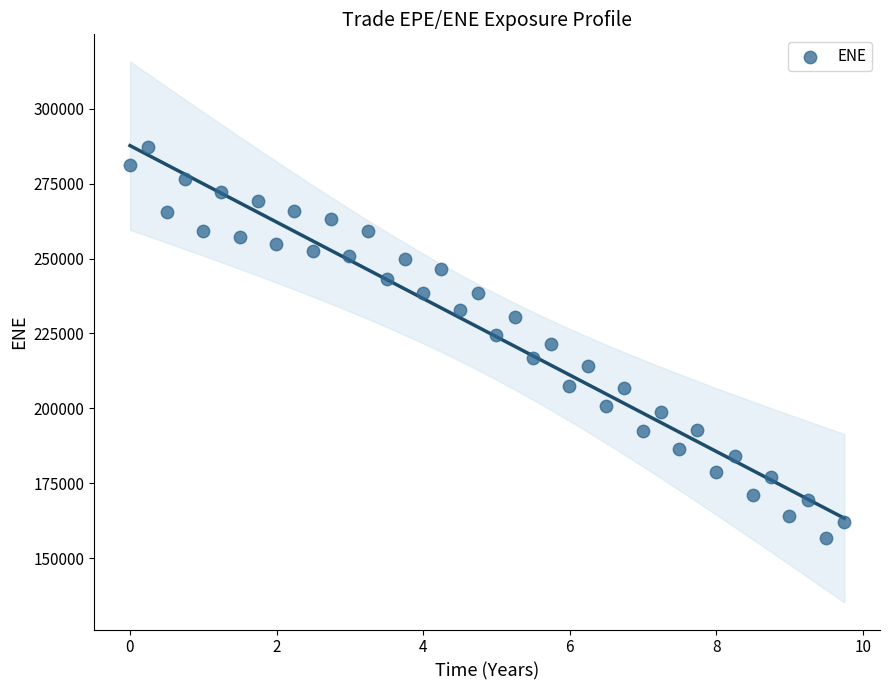

What is the range of Y values (max minus min)?

130395